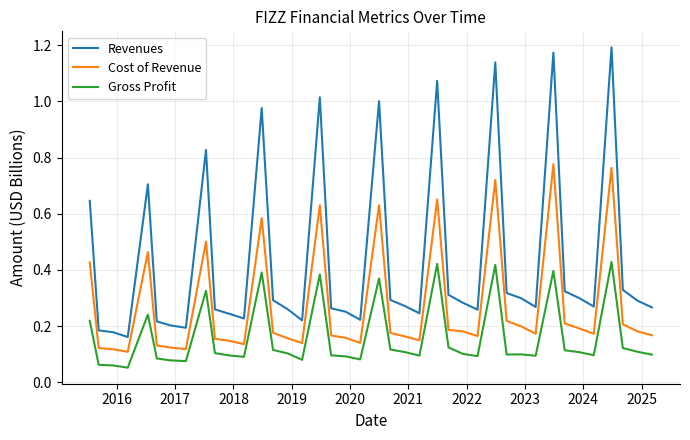

What are all the series names shown in the legend?

Revenues, Cost of Revenue, Gross Profit